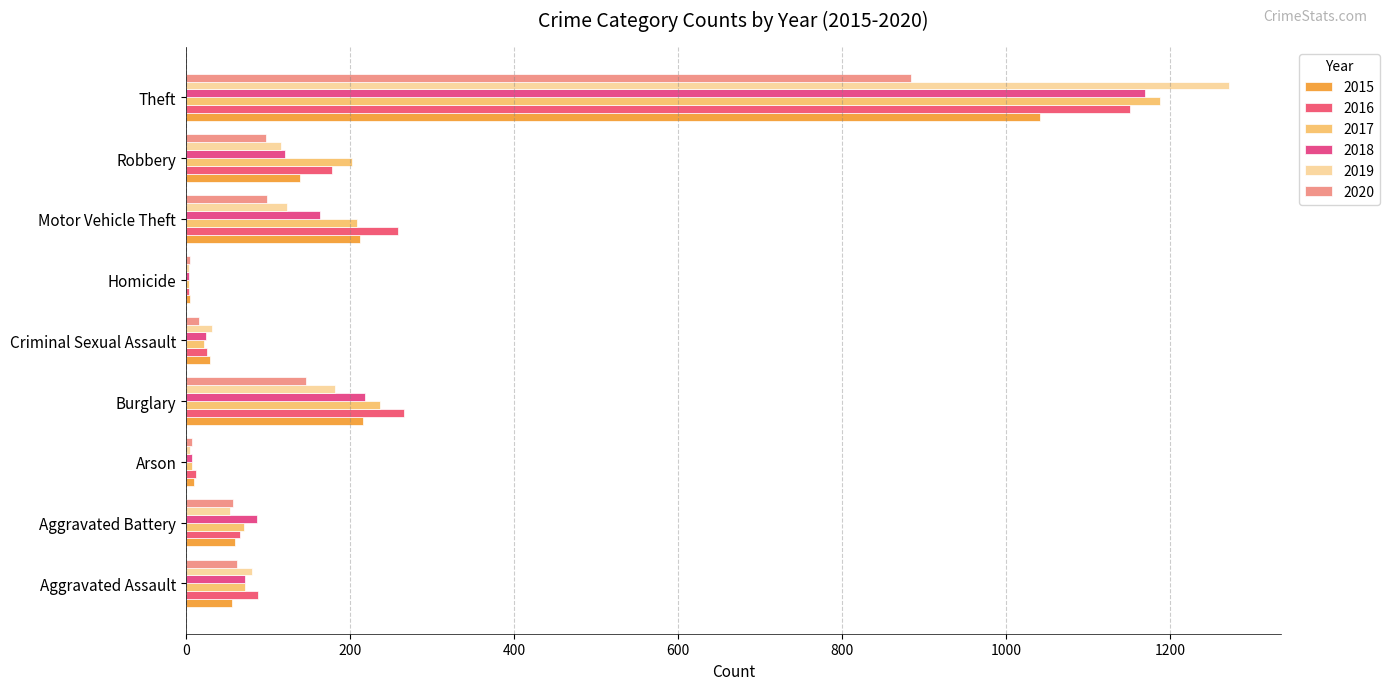

Count the number of categories in the chart.

9